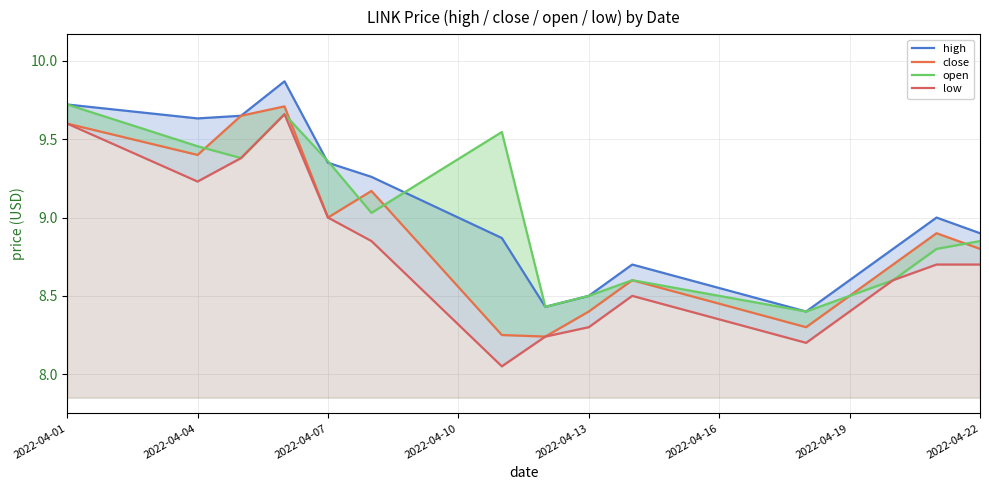

Reading left to right, list all the values displayed in this chart.

high: 9.7	9.6	9.7	9.9	9.3	9.3	8.9	8.4	8.5	8.7	8.4	8.6	8.8	9.0	8.9
close: 9.6	9.4	9.7	9.7	9.0	9.2	8.2	8.2	8.4	8.6	8.3	8.5	8.7	8.9	8.8
open: 9.7	9.5	9.4	9.7	9.4	9.0	9.5	8.4	8.5	8.6	8.4	8.5	8.6	8.8	8.8
low: 9.6	9.2	9.4	9.7	9.0	8.8	8.1	8.2	8.3	8.5	8.2	8.4	8.6	8.7	8.7